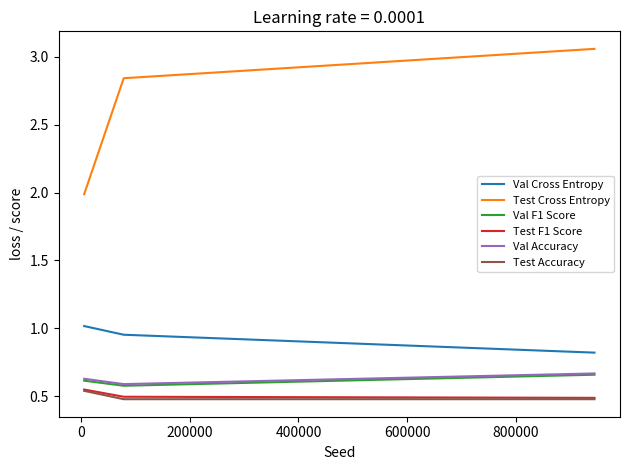

Which series has the largest total across all categories?

Test Cross Entropy